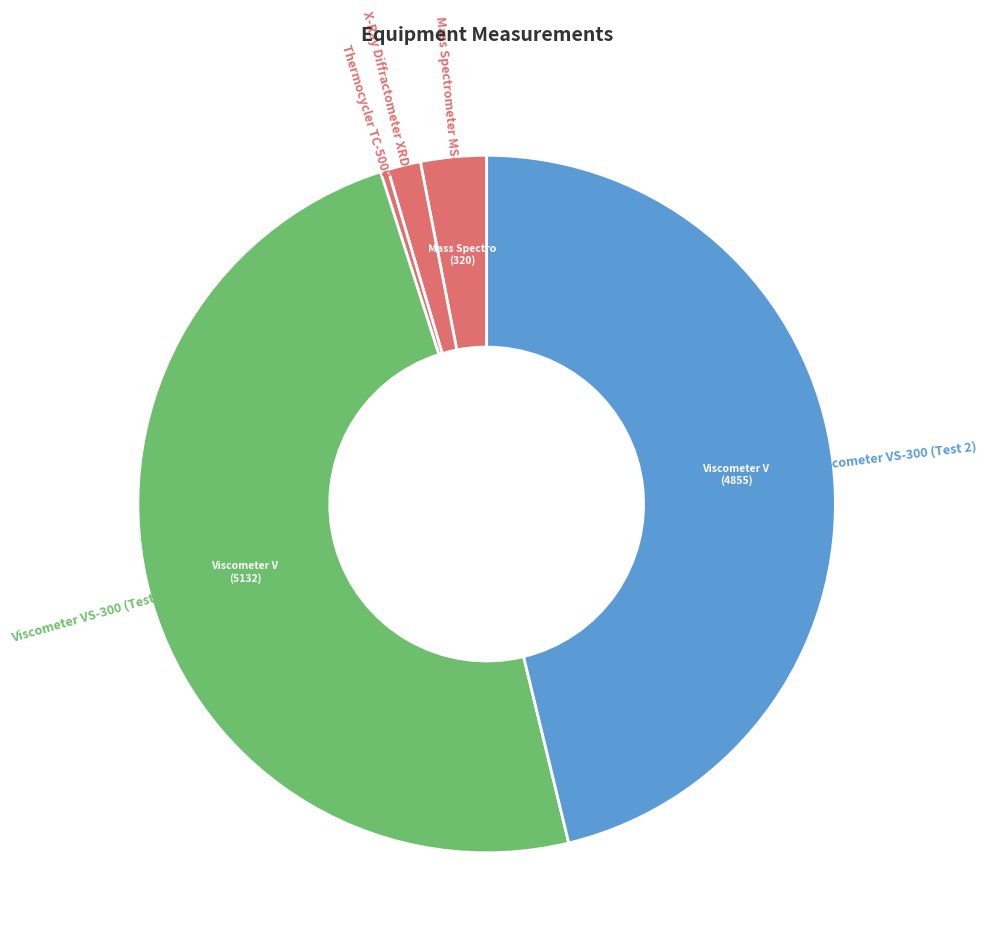

Count the number of slices in the pie.

5